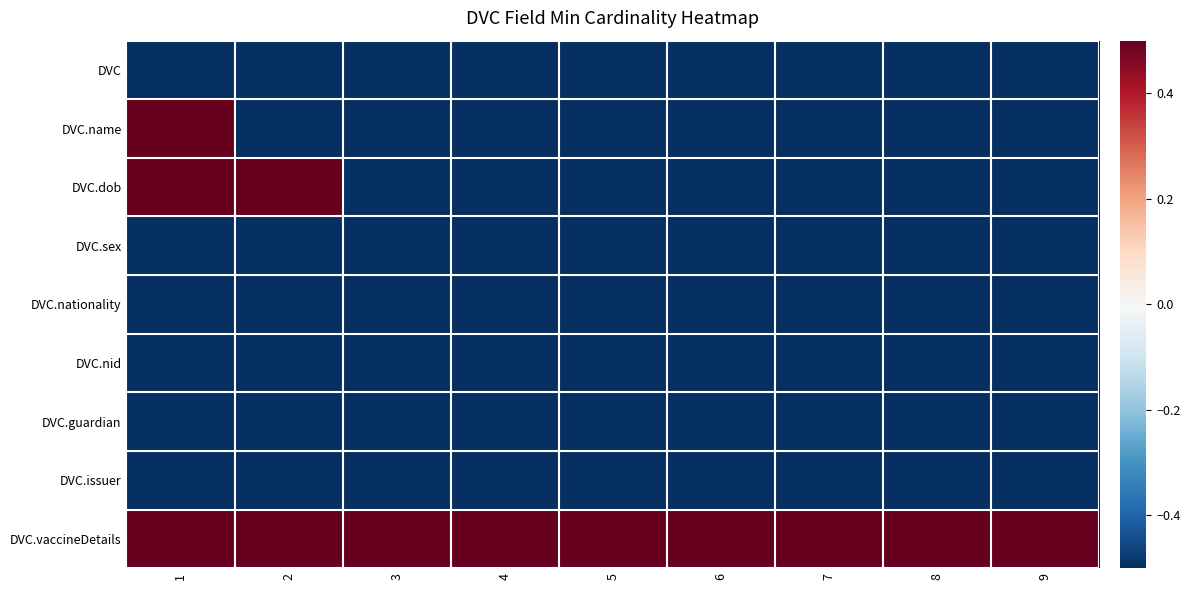

Reading left to right, what are all the values shown in this chart?

DVC: 1=-0.5	2=-0.5	3=-0.5	4=-0.5	5=-0.5	6=-0.5	7=-0.5	8=-0.5	9=-0.5
DVC.name: 1=0.5	2=-0.5	3=-0.5	4=-0.5	5=-0.5	6=-0.5	7=-0.5	8=-0.5	9=-0.5
DVC.dob: 1=0.5	2=0.5	3=-0.5	4=-0.5	5=-0.5	6=-0.5	7=-0.5	8=-0.5	9=-0.5
DVC.sex: 1=-0.5	2=-0.5	3=-0.5	4=-0.5	5=-0.5	6=-0.5	7=-0.5	8=-0.5	9=-0.5
DVC.nationality: 1=-0.5	2=-0.5	3=-0.5	4=-0.5	5=-0.5	6=-0.5	7=-0.5	8=-0.5	9=-0.5
DVC.nid: 1=-0.5	2=-0.5	3=-0.5	4=-0.5	5=-0.5	6=-0.5	7=-0.5	8=-0.5	9=-0.5
DVC.guardian: 1=-0.5	2=-0.5	3=-0.5	4=-0.5	5=-0.5	6=-0.5	7=-0.5	8=-0.5	9=-0.5
DVC.issuer: 1=-0.5	2=-0.5	3=-0.5	4=-0.5	5=-0.5	6=-0.5	7=-0.5	8=-0.5	9=-0.5
DVC.vaccineDetails: 1=0.5	2=0.5	3=0.5	4=0.5	5=0.5	6=0.5	7=0.5	8=0.5	9=0.5